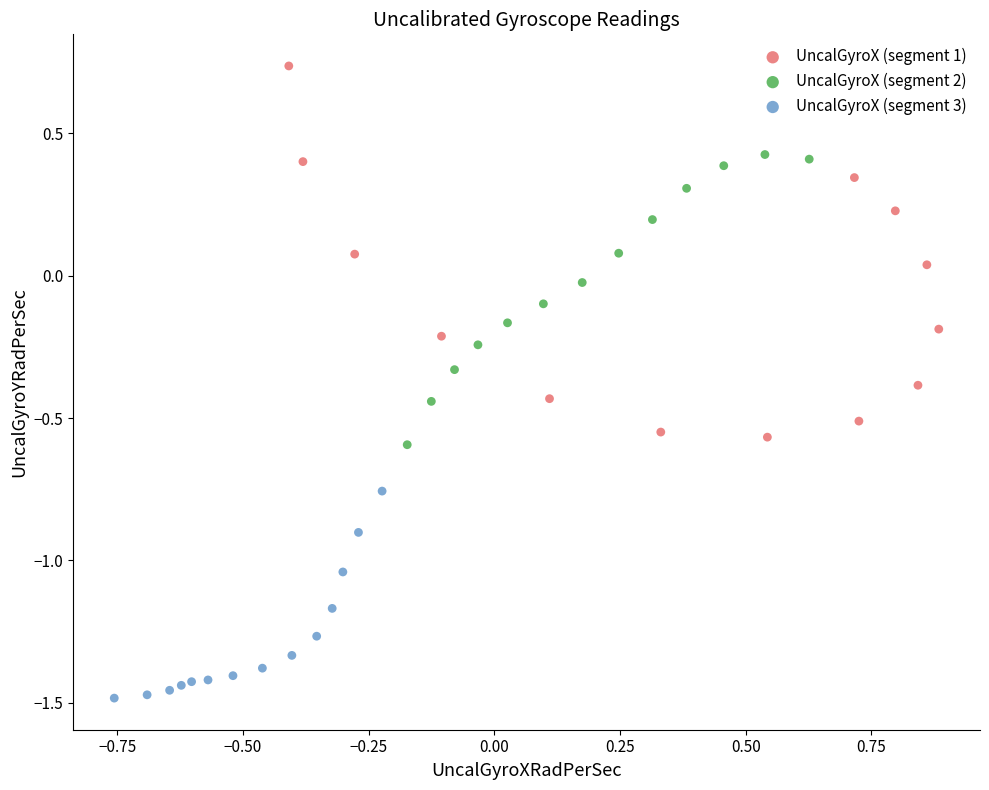

Which series contains the highest Y value?

UncalGyroX (segment 1)